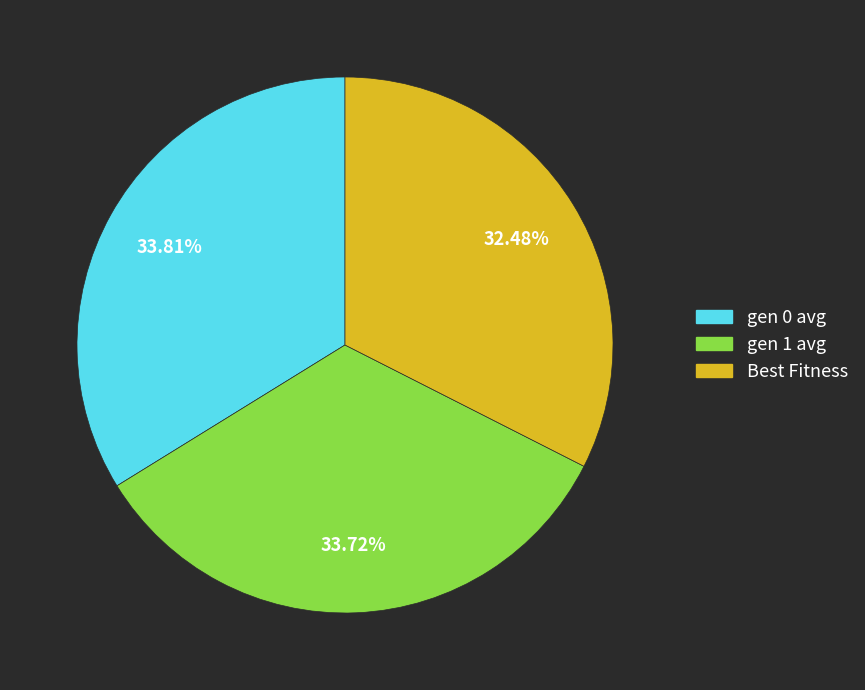

To the nearest percent, what is the average slice percentage?

33%